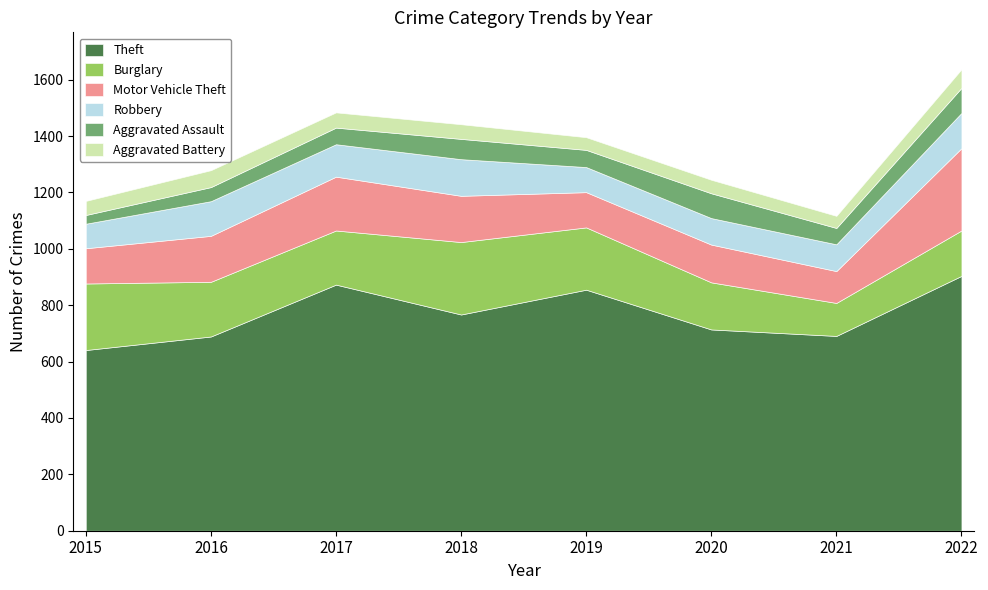

What is the approximate value of Robbery at 2022?

125